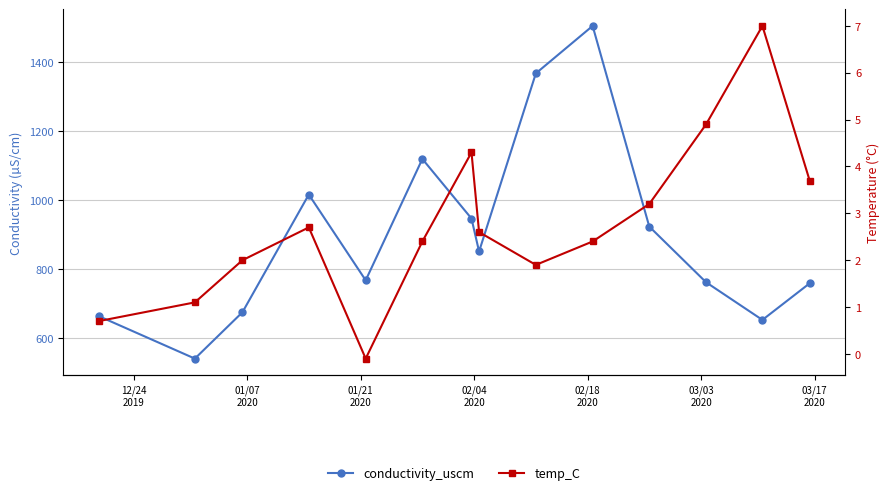

In conductivity_uscm, how many points are lower than both neighbors (excluding endpoints)?

4